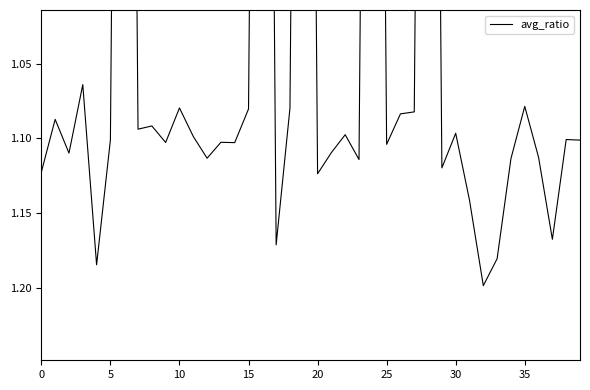

What is the difference between the maximum and minimum values?

1.2